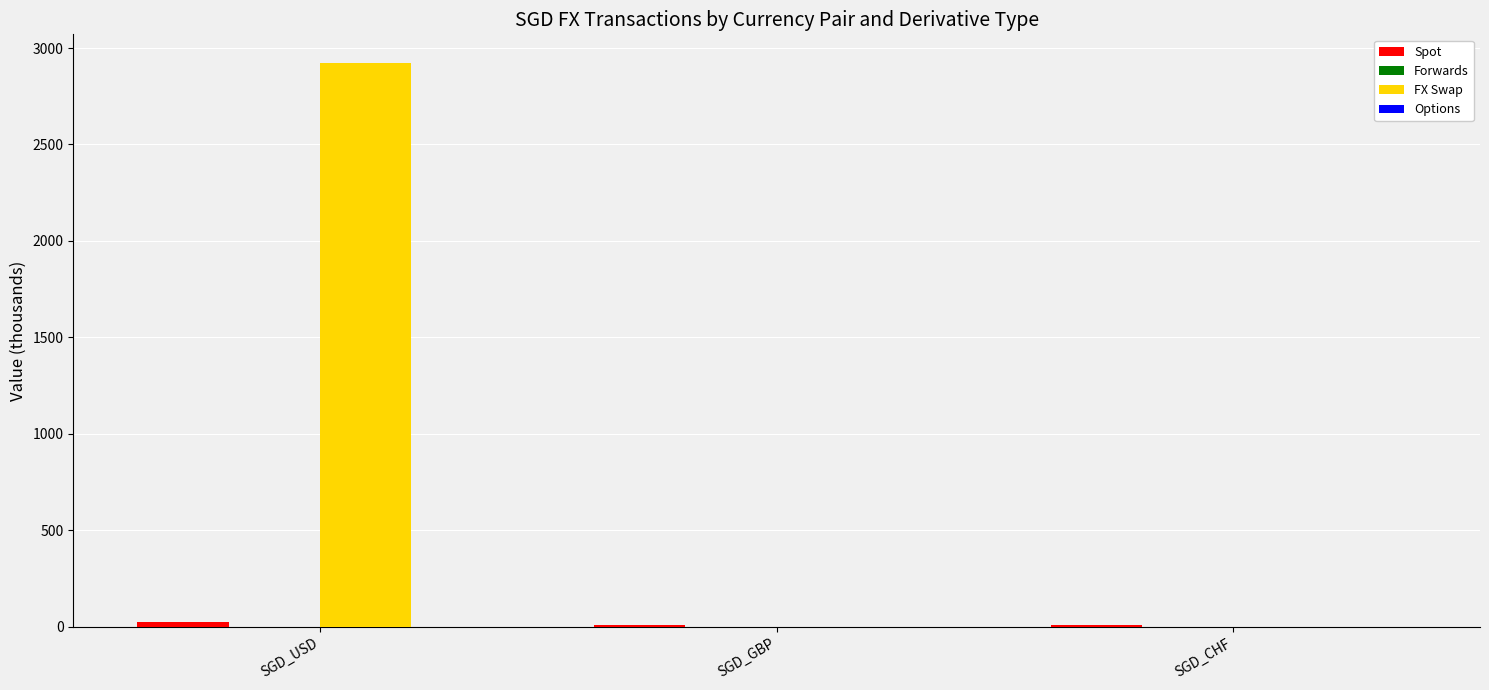

At which category is the sum across all series the highest?

SGD_USD